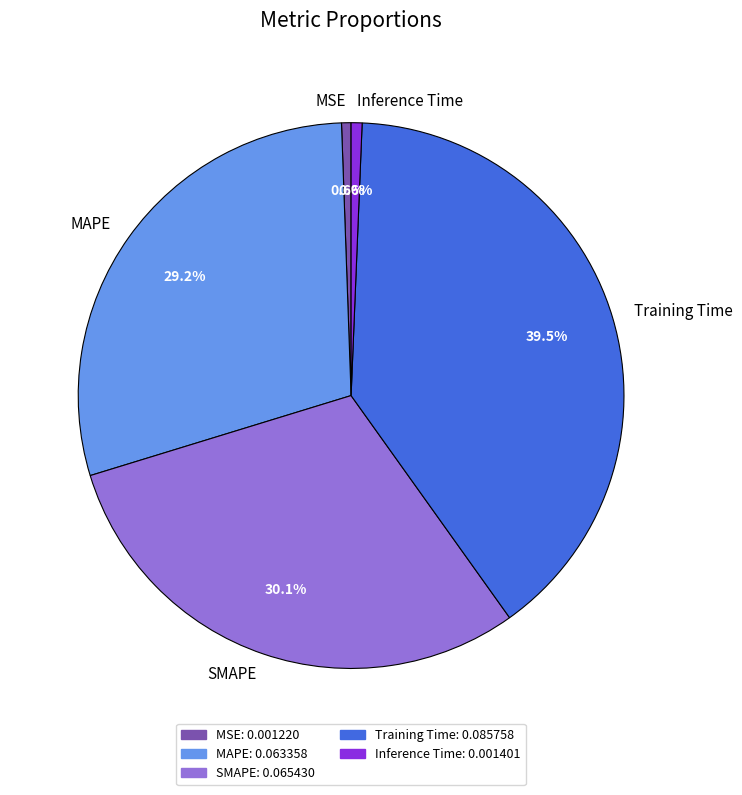

How much of the chart is everything except Inference Time?

99.4%